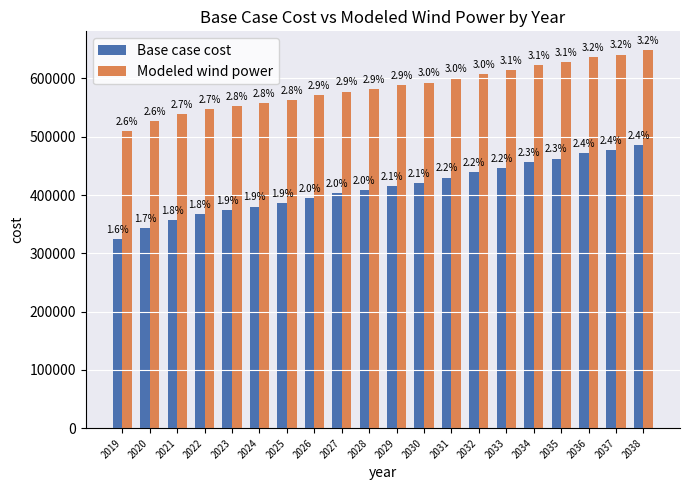

What is the average value of the Base case cost series?

412245.0